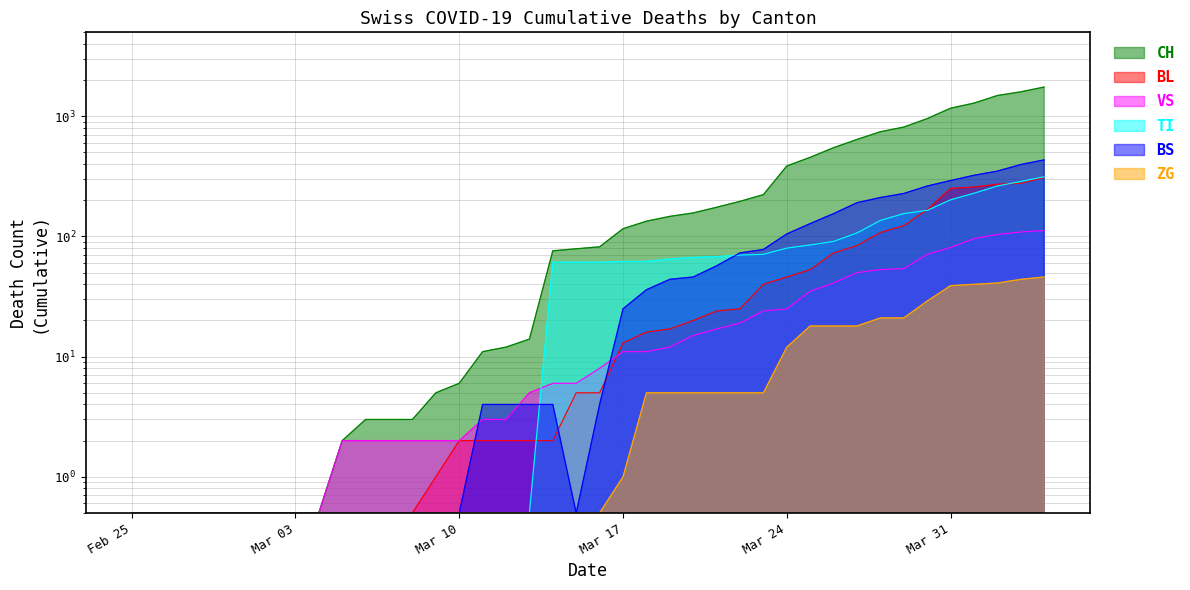

Which category has the highest value in the TI series?

2020-04-04